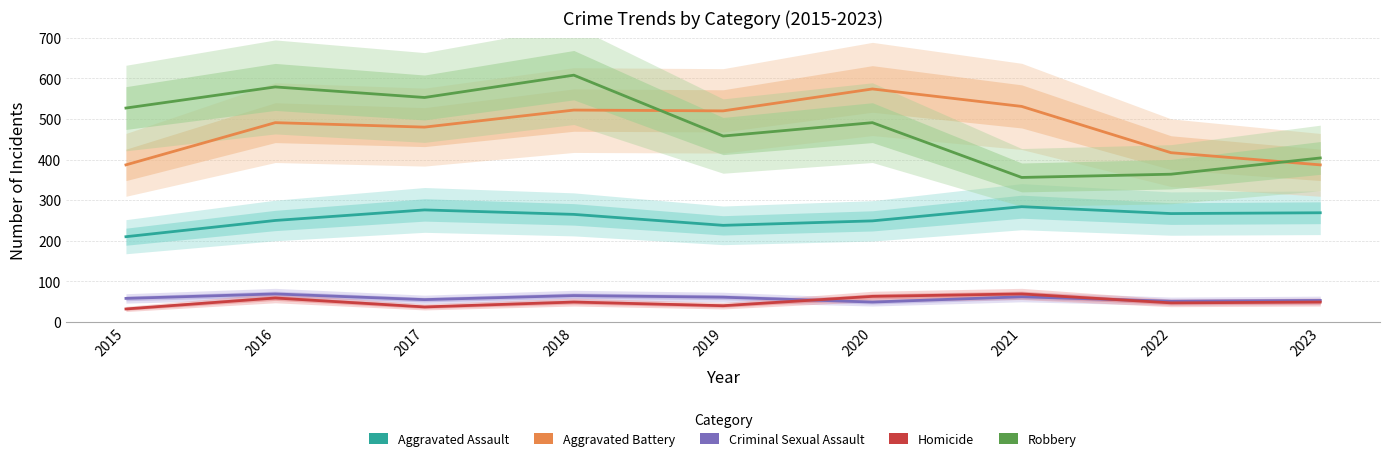

How many values in the Criminal Sexual Assault series exceed 58?

4